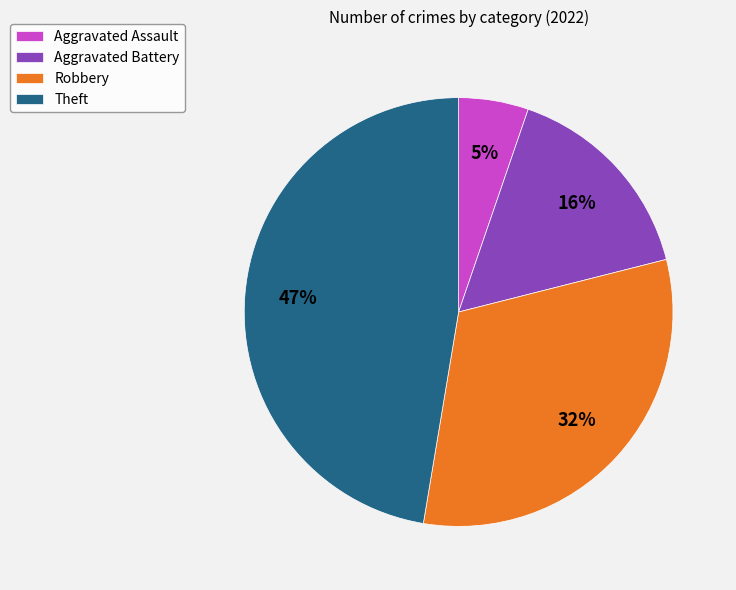

The Aggravated Assault slice represents 5% of the pie. True or false?

True